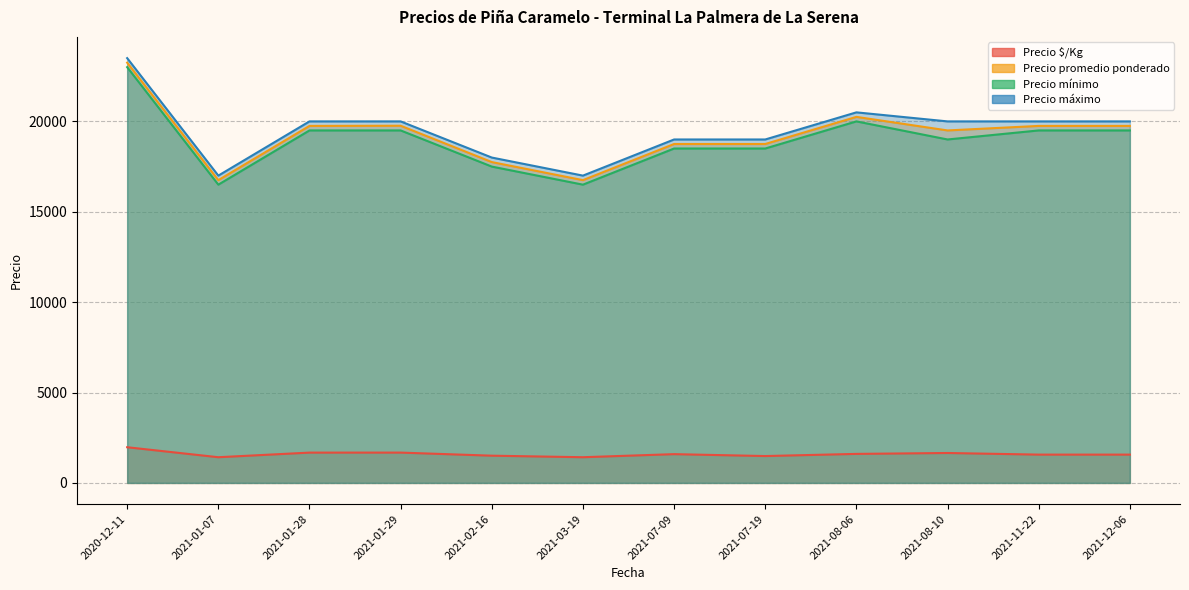

Does the chart display data point markers on the line(s)?

No